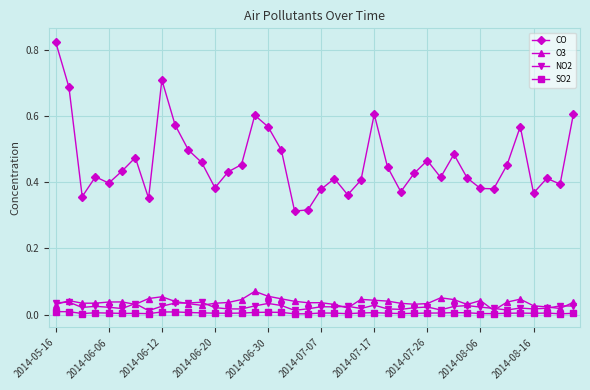

In O3, how many points are higher than both neighbors (excluding endpoints)?

9